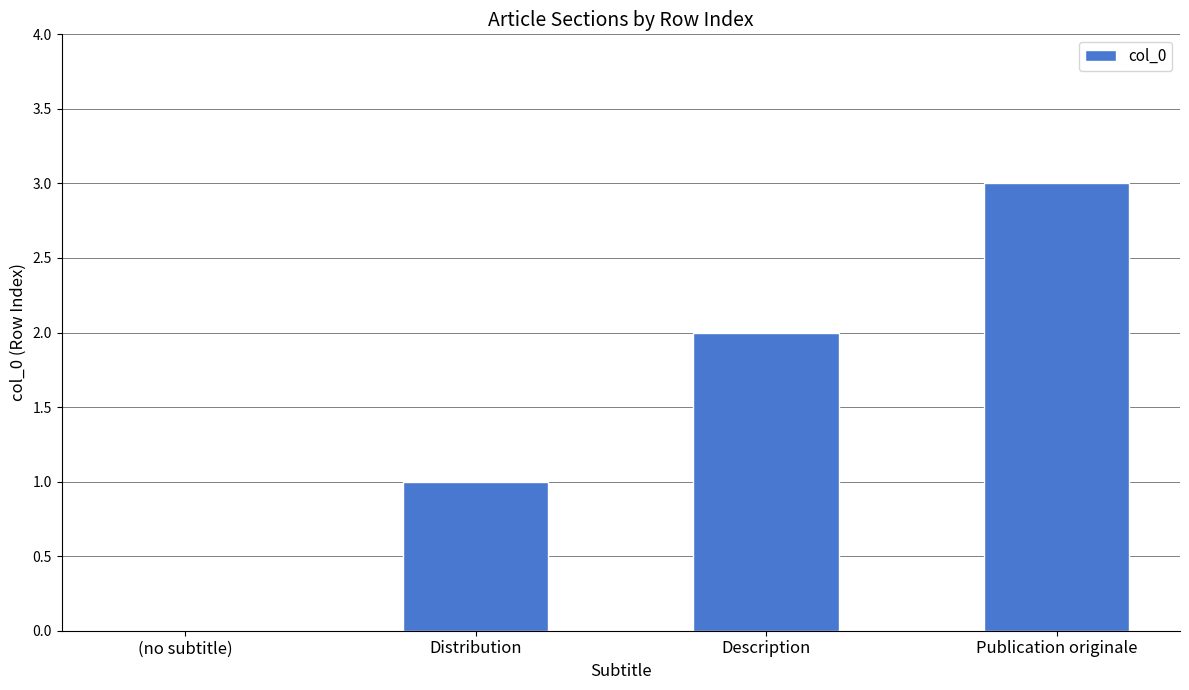

What is the change in value from (no subtitle) to Distribution?

+1